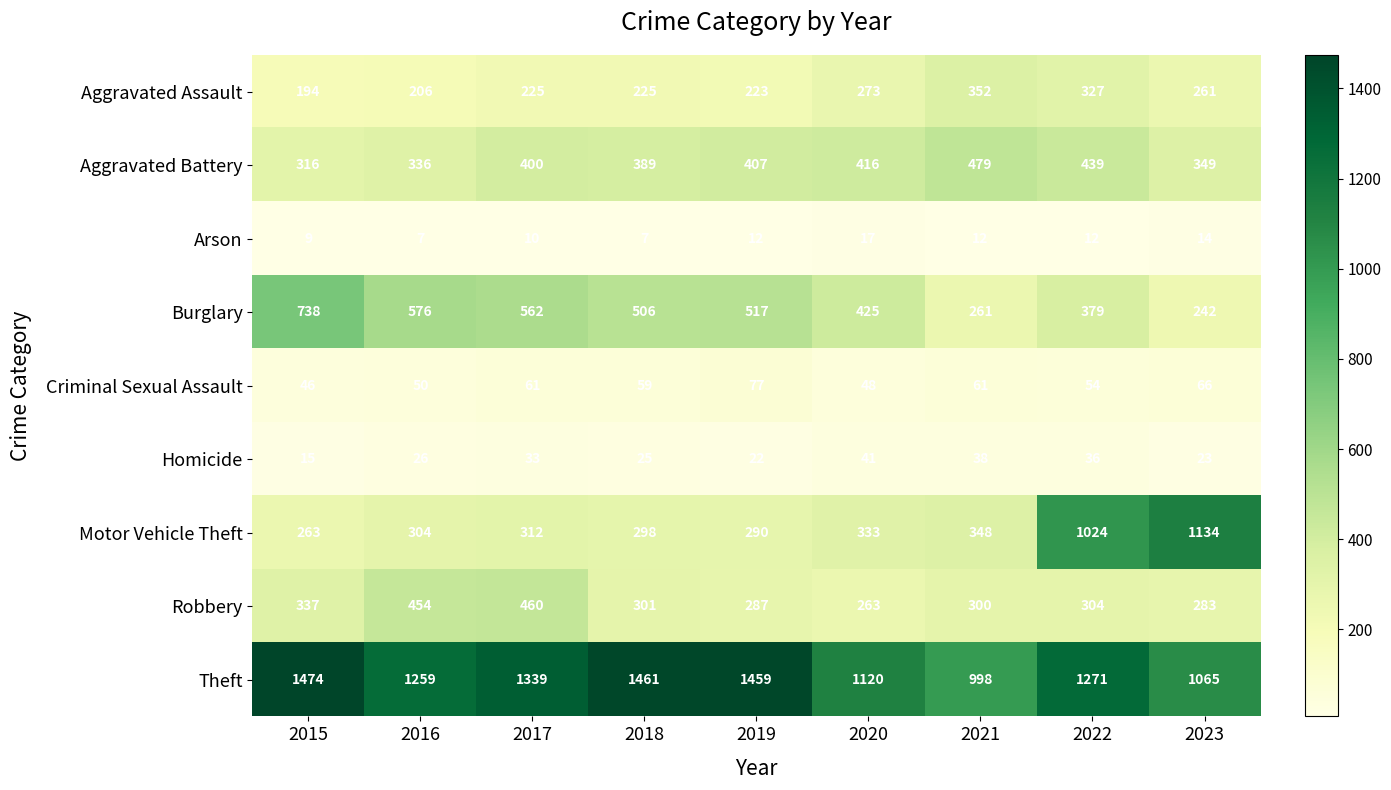

True or false: Robbery has a value of 283 at 2023.

True